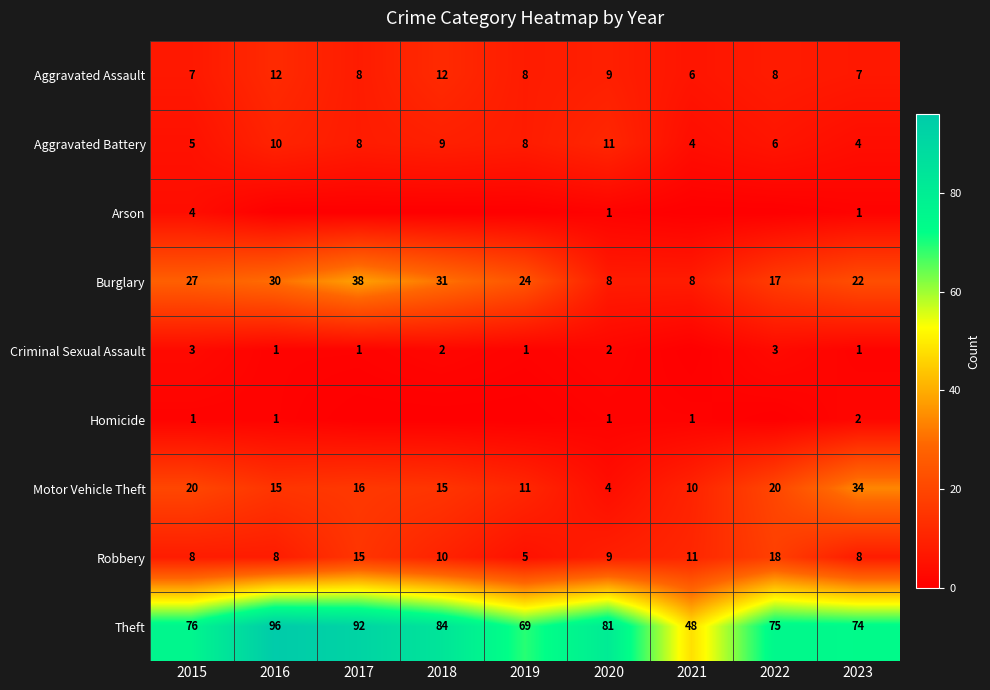

How many data points in Motor Vehicle Theft are less than 15?

3